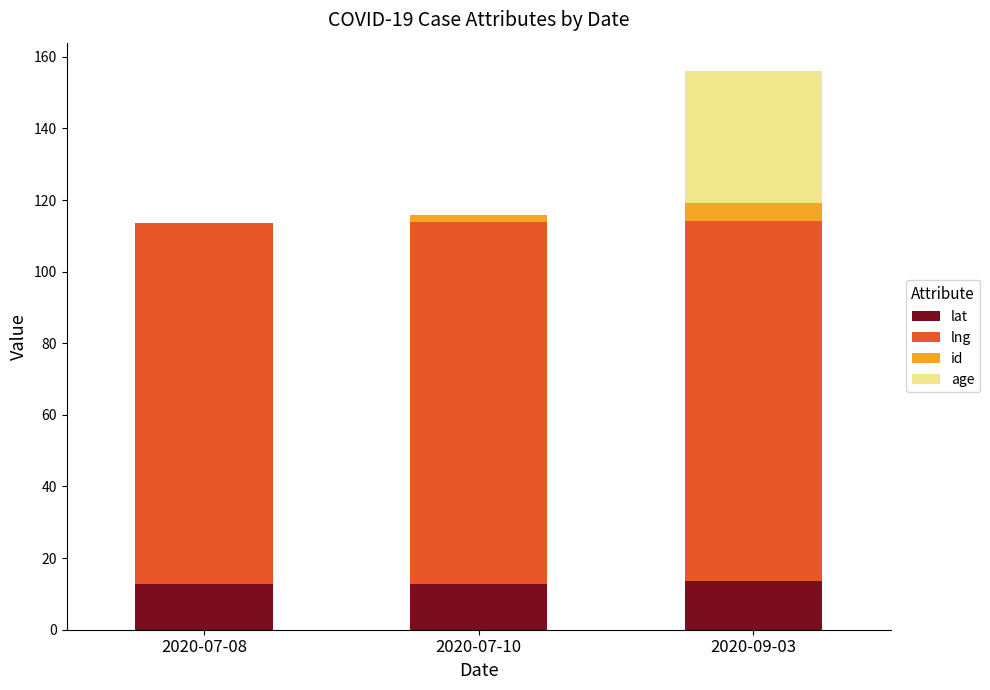

What is the sum of all lat values?

39.0